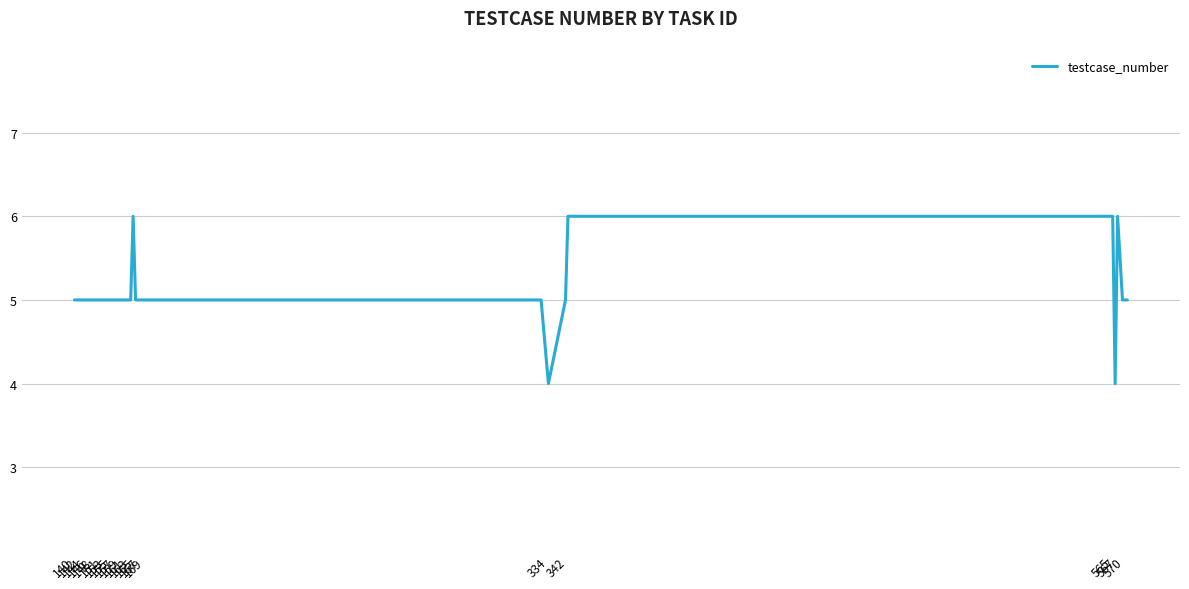

What is the smallest value displayed?

4